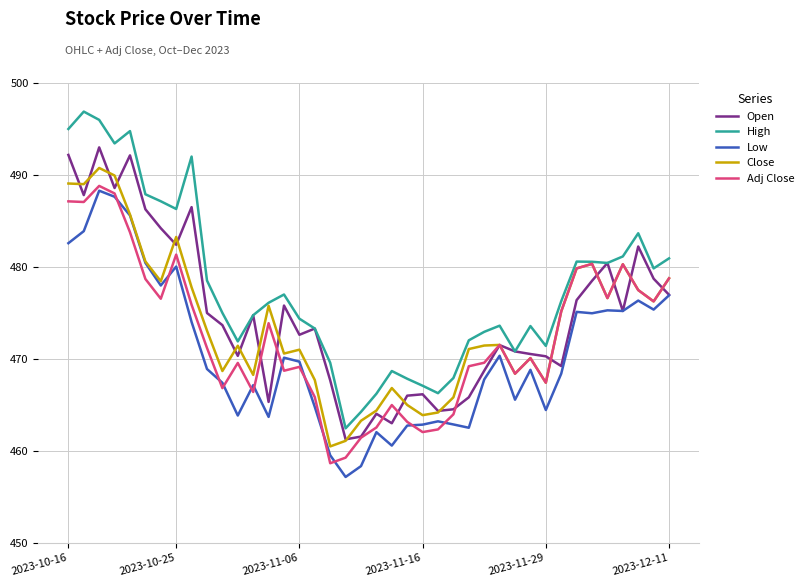

Does the chart display data point markers on the line(s)?

No